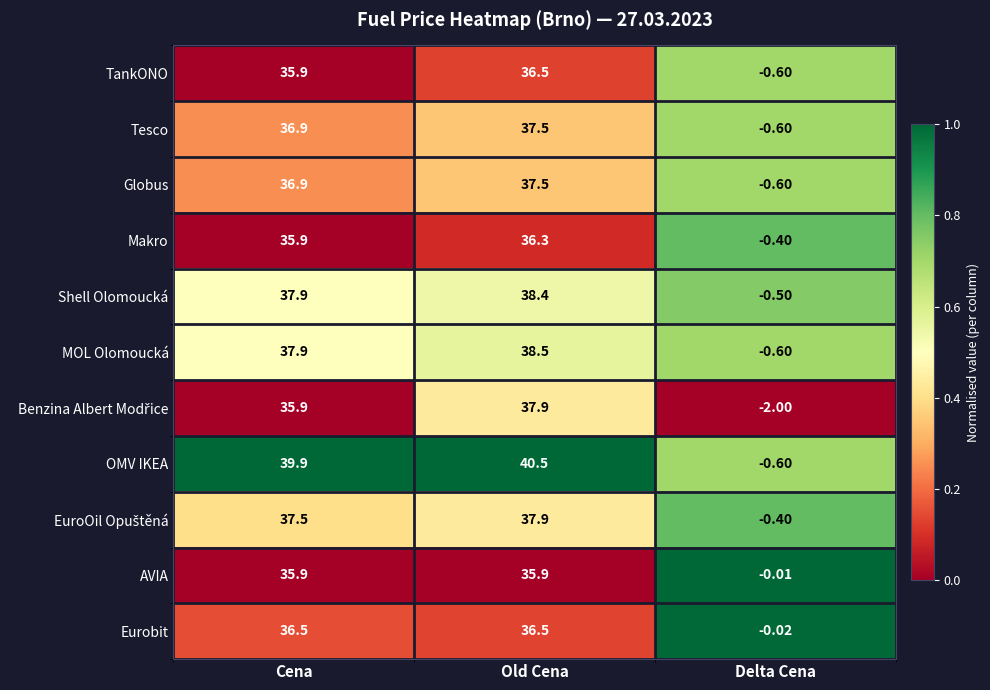

Rank the categories by Tesco value from lowest to highest.

Delta Cena, Cena, Old Cena